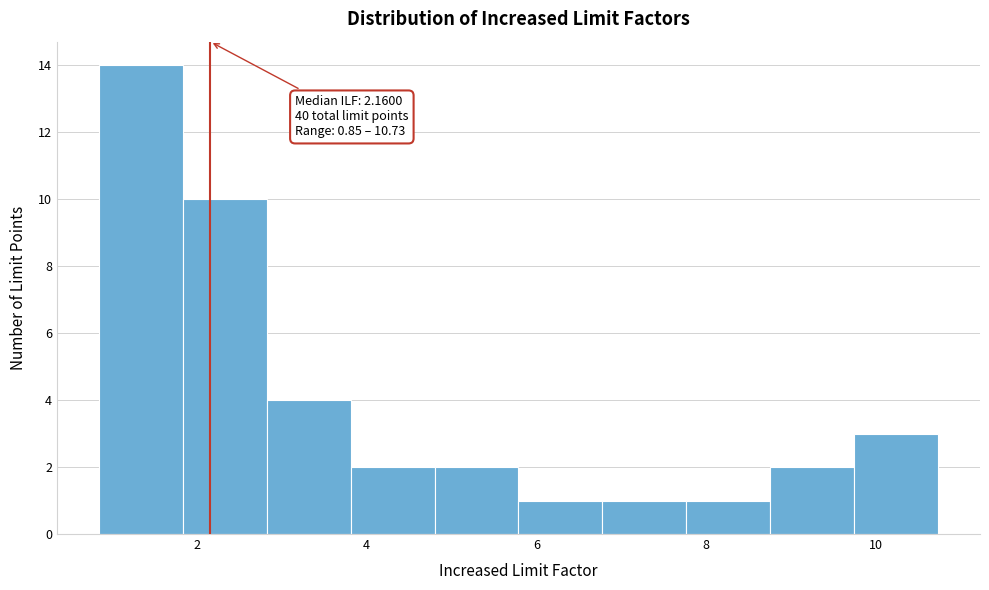

Which range on the x-axis has the tallest bar?

0.8 to 1.8